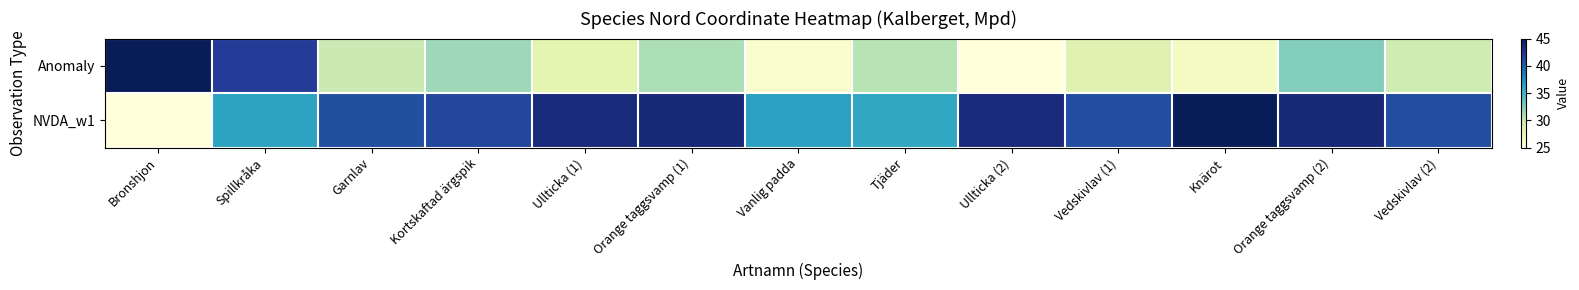

What is the spread (max minus min) of values at Knärot?

18.6